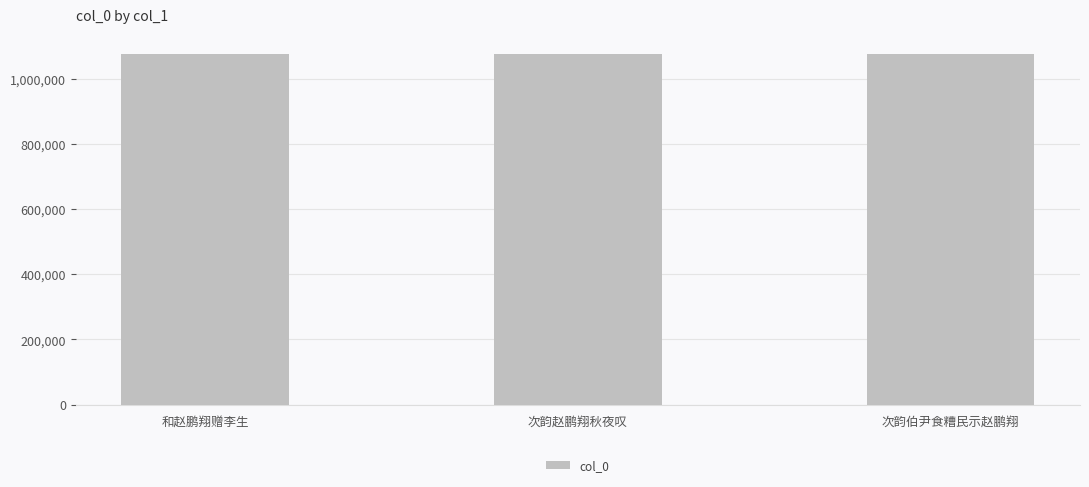

What is the average value?

1075032